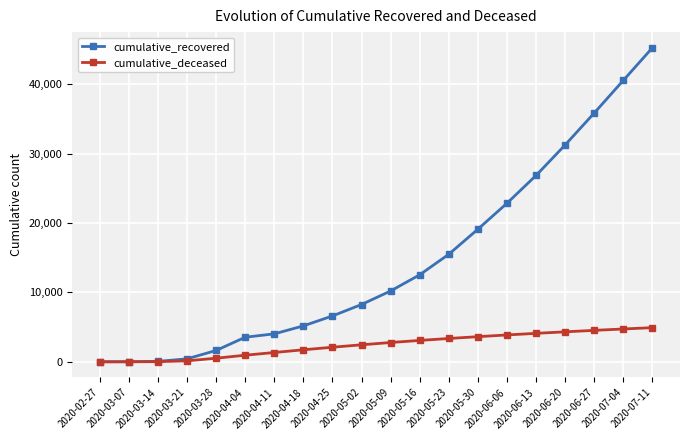

List the series in order of their overall mean, lowest first.

cumulative_deceased, cumulative_recovered